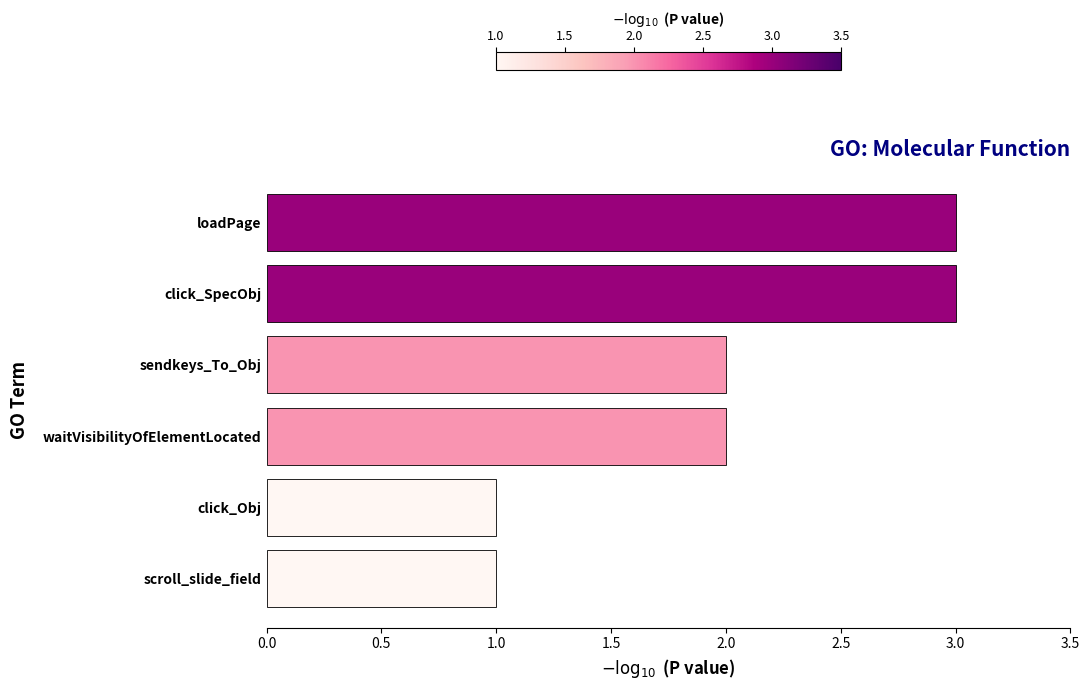

What is the maximum value shown in the chart?

3